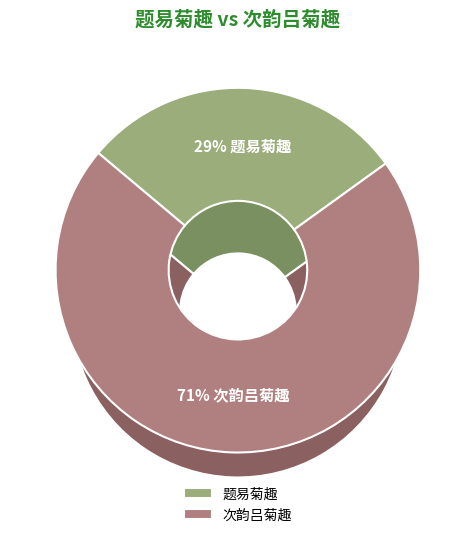

How many slices are in this pie chart?

2